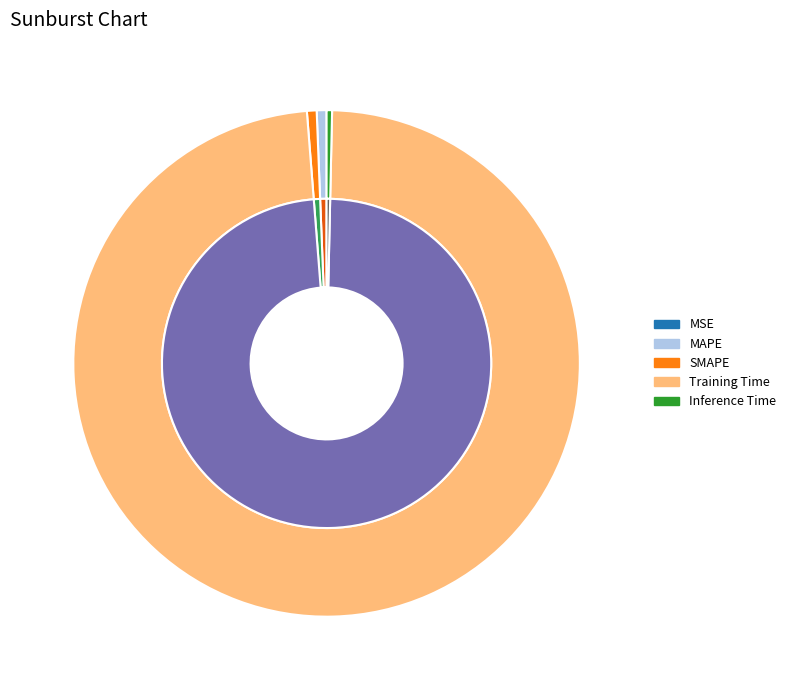

How many slices are in this pie chart?

5